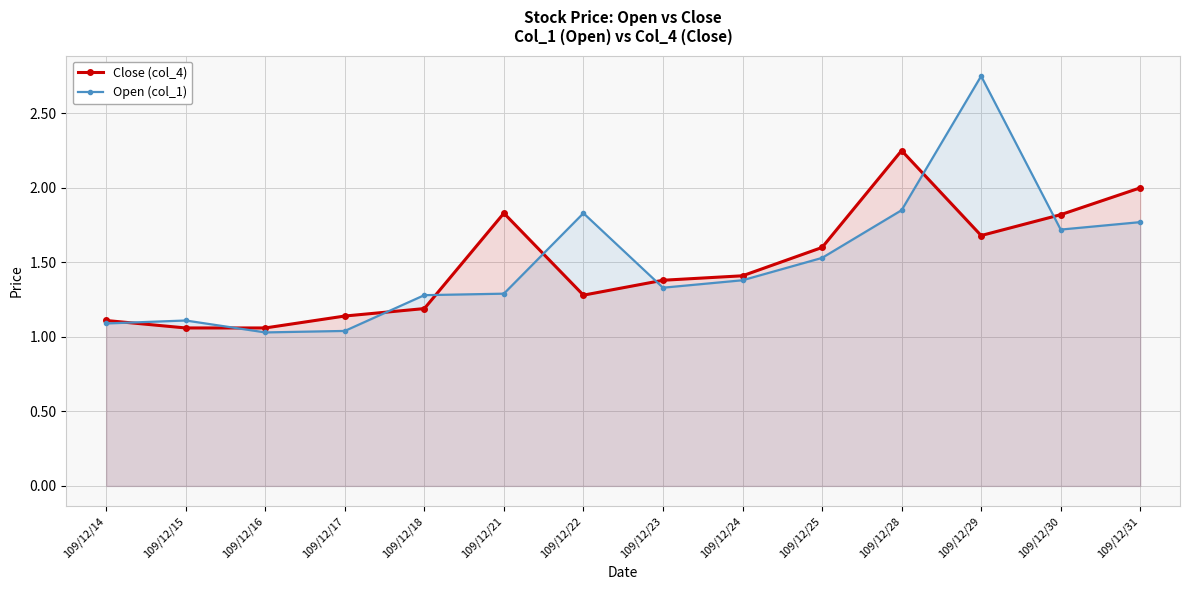

List the series in order of their peak value, lowest first.

Close (col_4), Open (col_1)